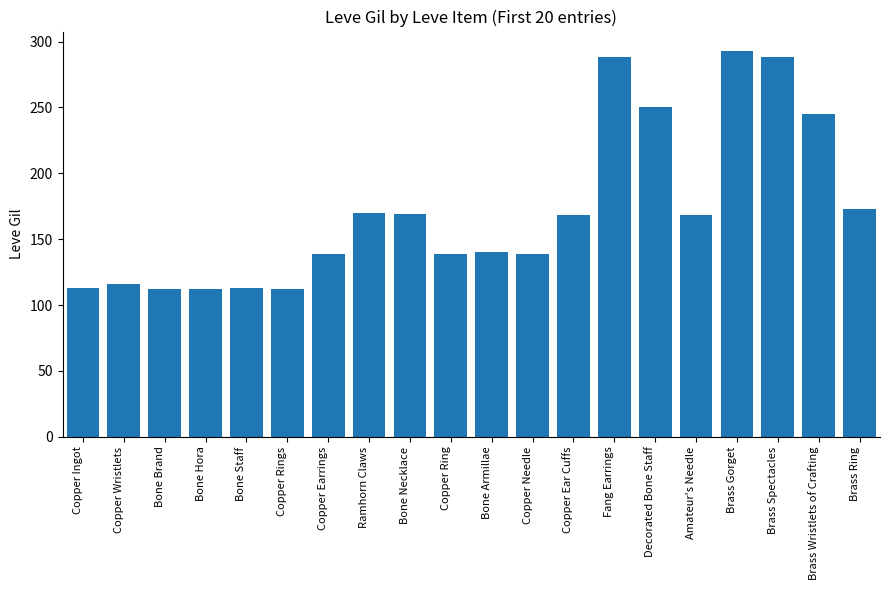

What is the average value?

172